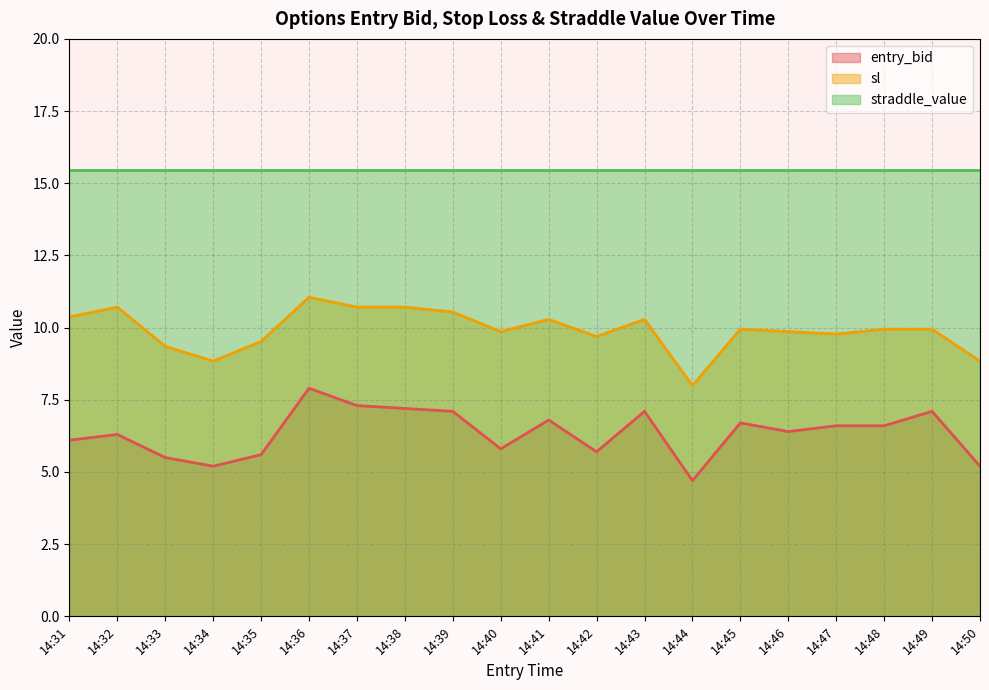

Which series has the largest total across all categories?

straddle_value